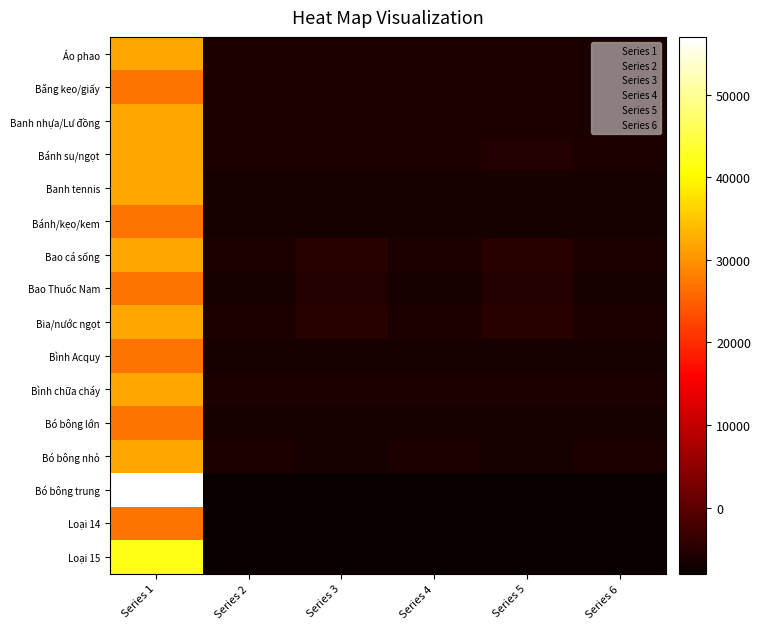

The 4 series shows 2000 at 10. True or false?

True